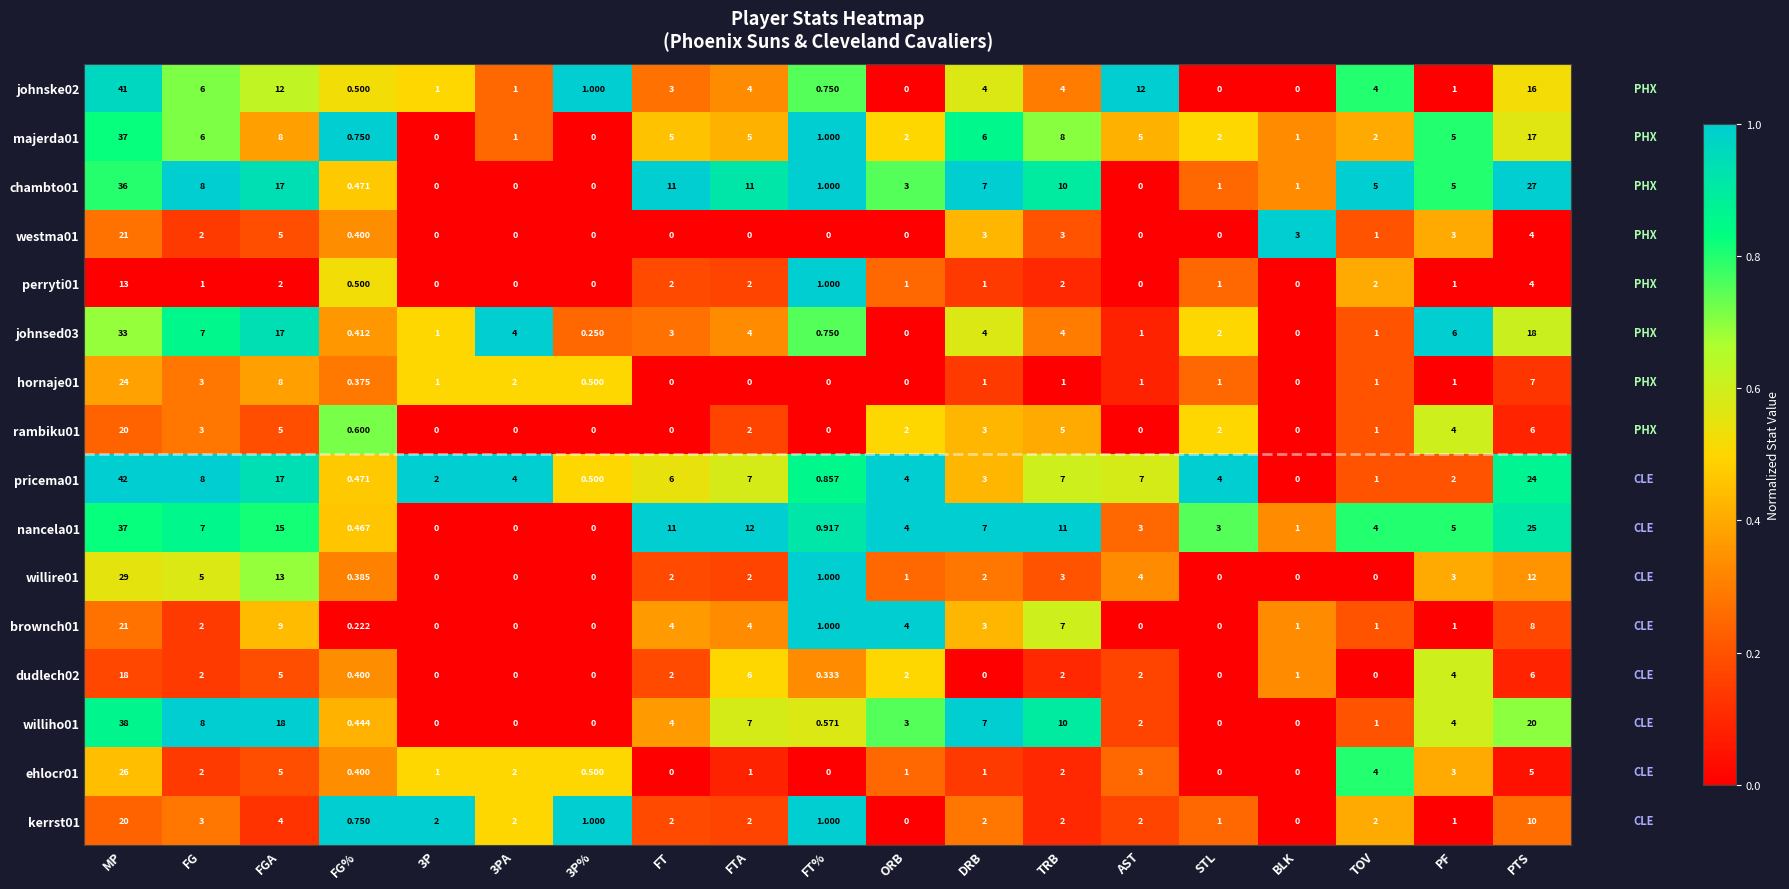

Which label corresponds to the largest value in the chart?

MP